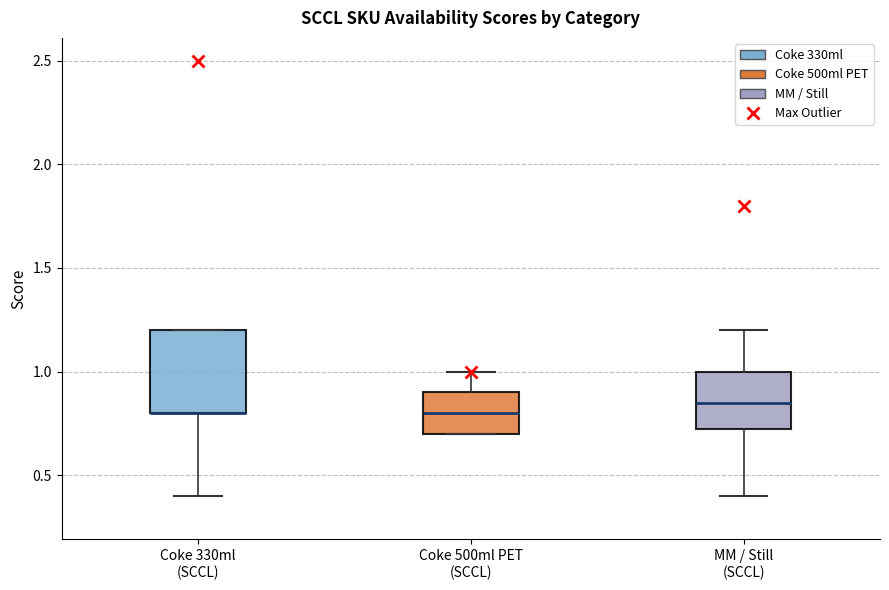

Reading left to right, read every box against the y-axis: the position of its median line, the range the box covers, and the ends of its whiskers. The values are not printed on the chart, so give them approximately, as read against the axis.

Coke 330ml (SCCL): median 0.80 (drawn on the box's lower edge), box 0.80 to 1.20, whiskers 0.40 to 1.20
Coke 500ml PET (SCCL): median 0.80, box 0.70 to 0.90, whiskers 0.70 to 1.00
MM / Still (SCCL): median 0.85, box 0.75 to 1.00, whiskers 0.40 to 1.20